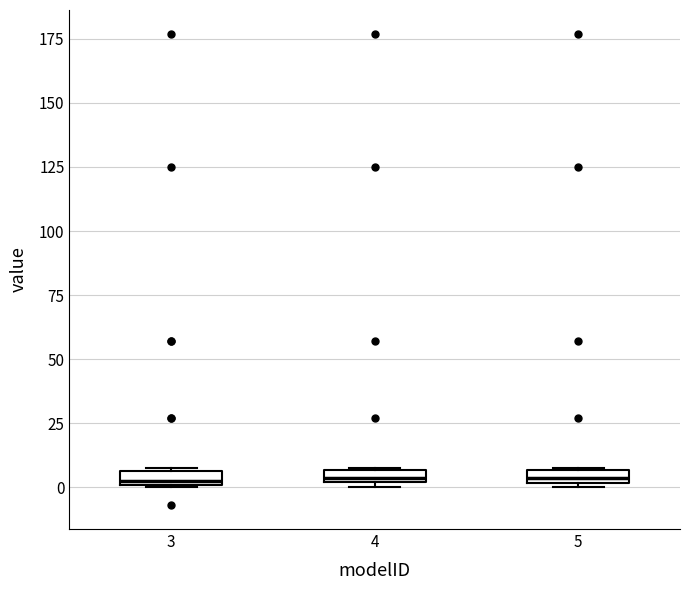

Where is the lower edge of the box at x = 3 on the y-axis? The values are not printed on the chart, so give them approximately, as read against the axis.

0